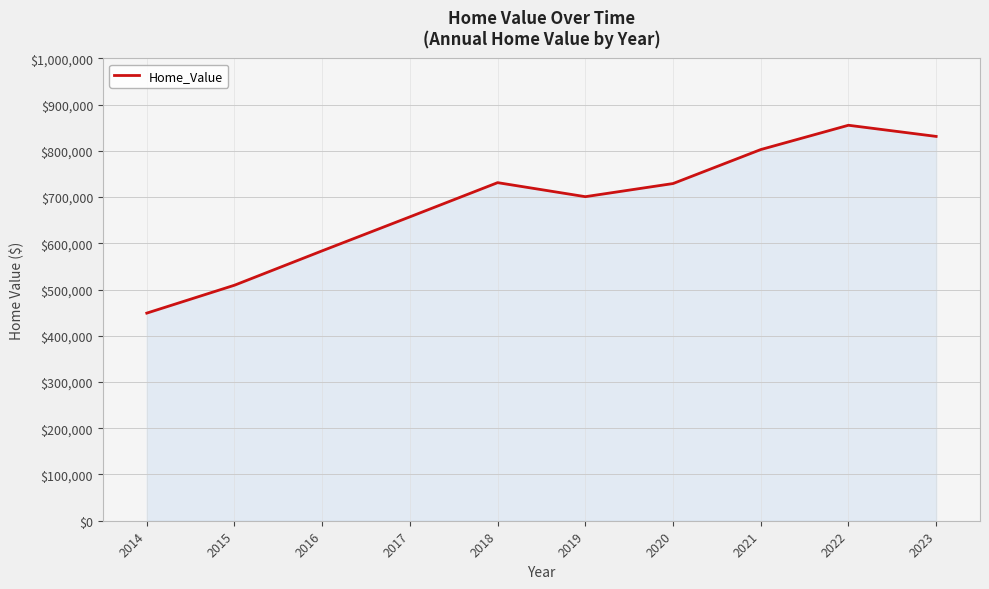

Between 2018 and 2022, which is larger?

2022